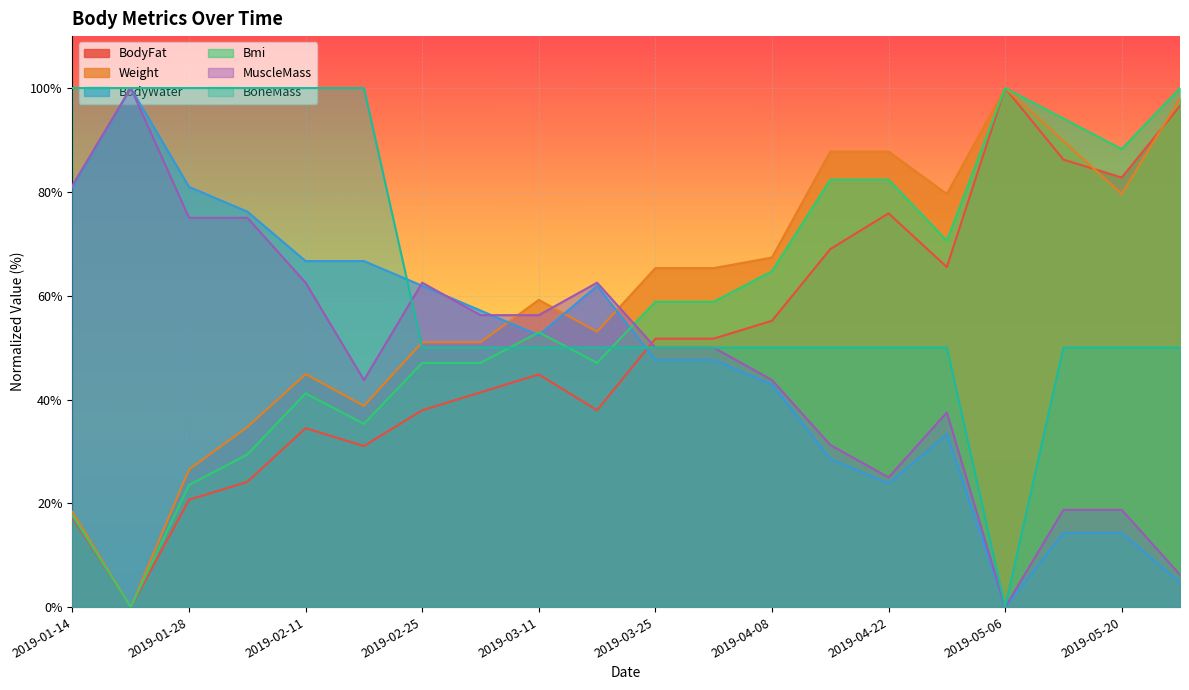

At which category does BoneMass reach its first local valley?

2019-05-06